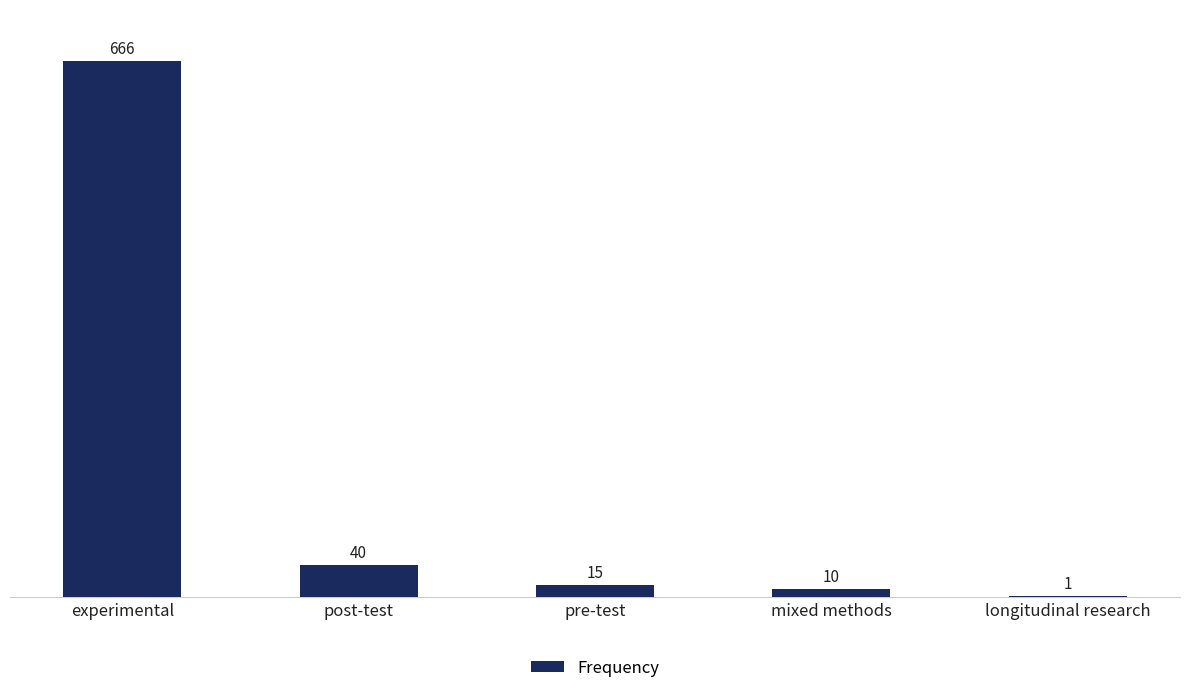

True or false: the data shows 15 at pre-test.

True